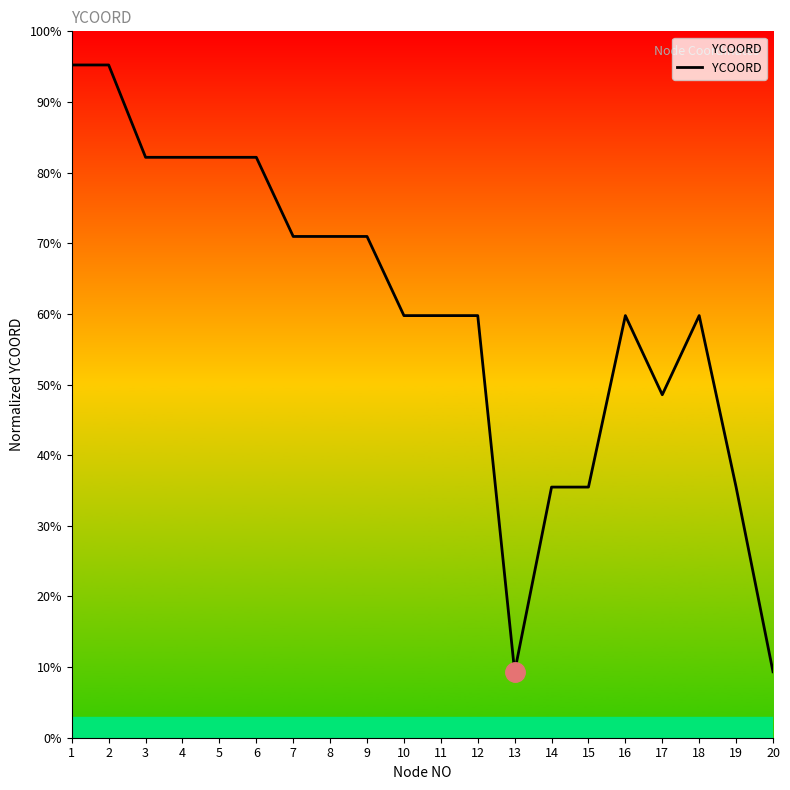

Reading right to left, extract all data points from this chart.

9.3	35.5	59.8	48.6	59.8	35.5	35.5	9.3	59.8	59.8	59.8	71.0	71.0	71.0	82.2	82.2	82.2	82.2	95.2	95.2